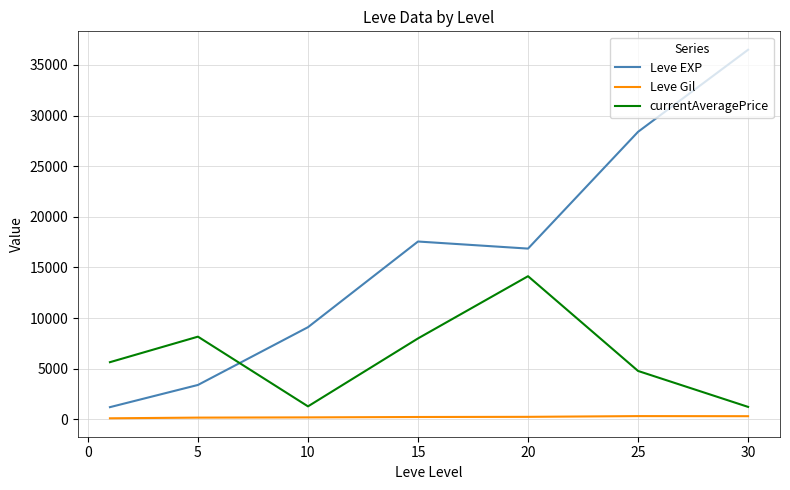

What is the minimum value for Leve EXP?

1213.3